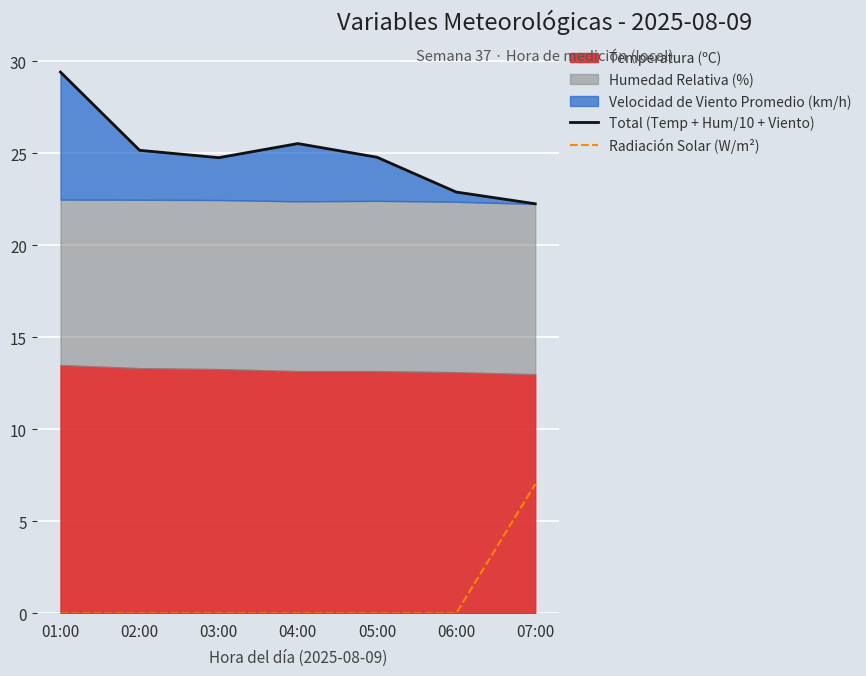

True or false: Total (Temp + Hum/10 + Viento) and Radiación Solar (W/m²) intersect in this chart.

False